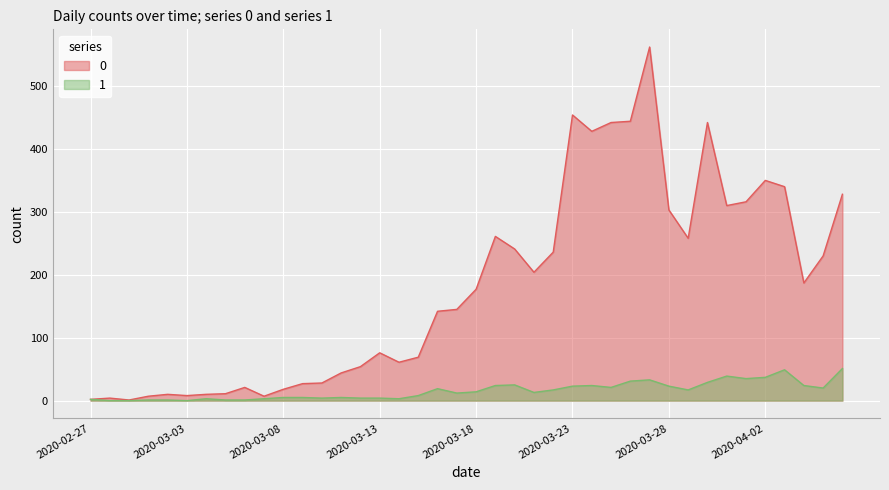

How many values in the 1 series exceed 14?

19